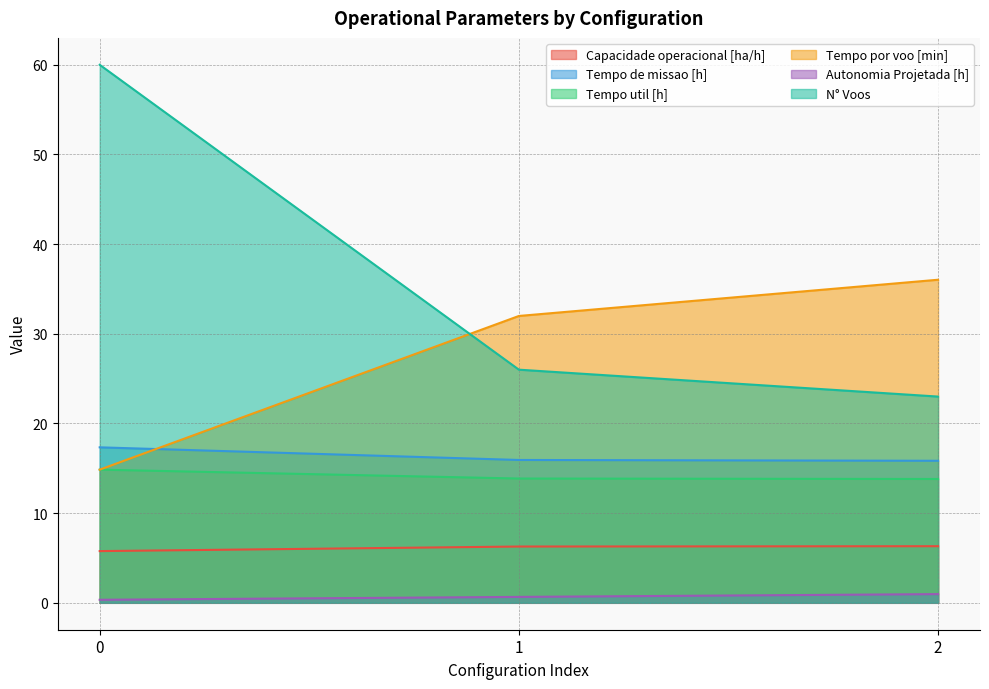

Which has a higher value, 2 or 1?

2